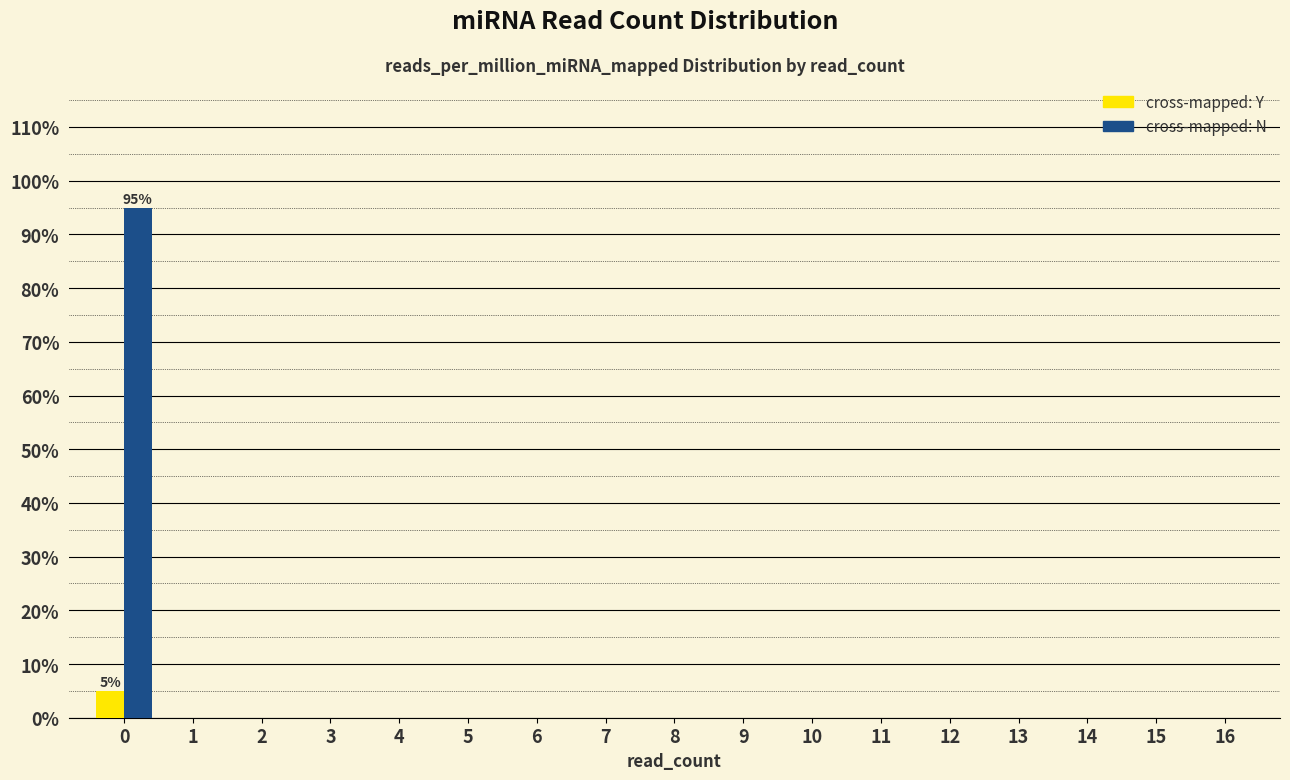

What is the maximum value shown in the chart?

95